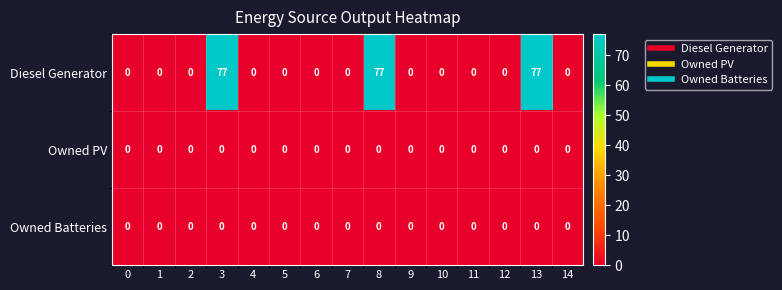

The value of Diesel Generator at 1 is 0. True or false?

True